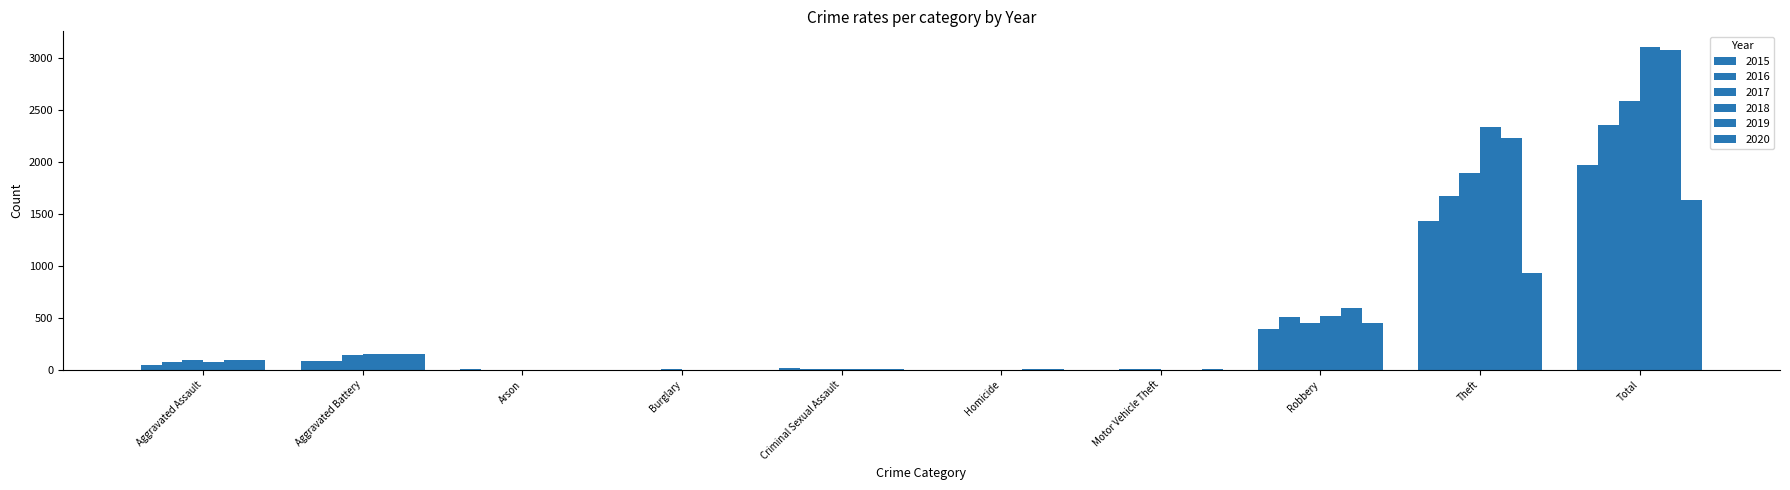

The value of 2015 at Homicide is -757. True or false?

False